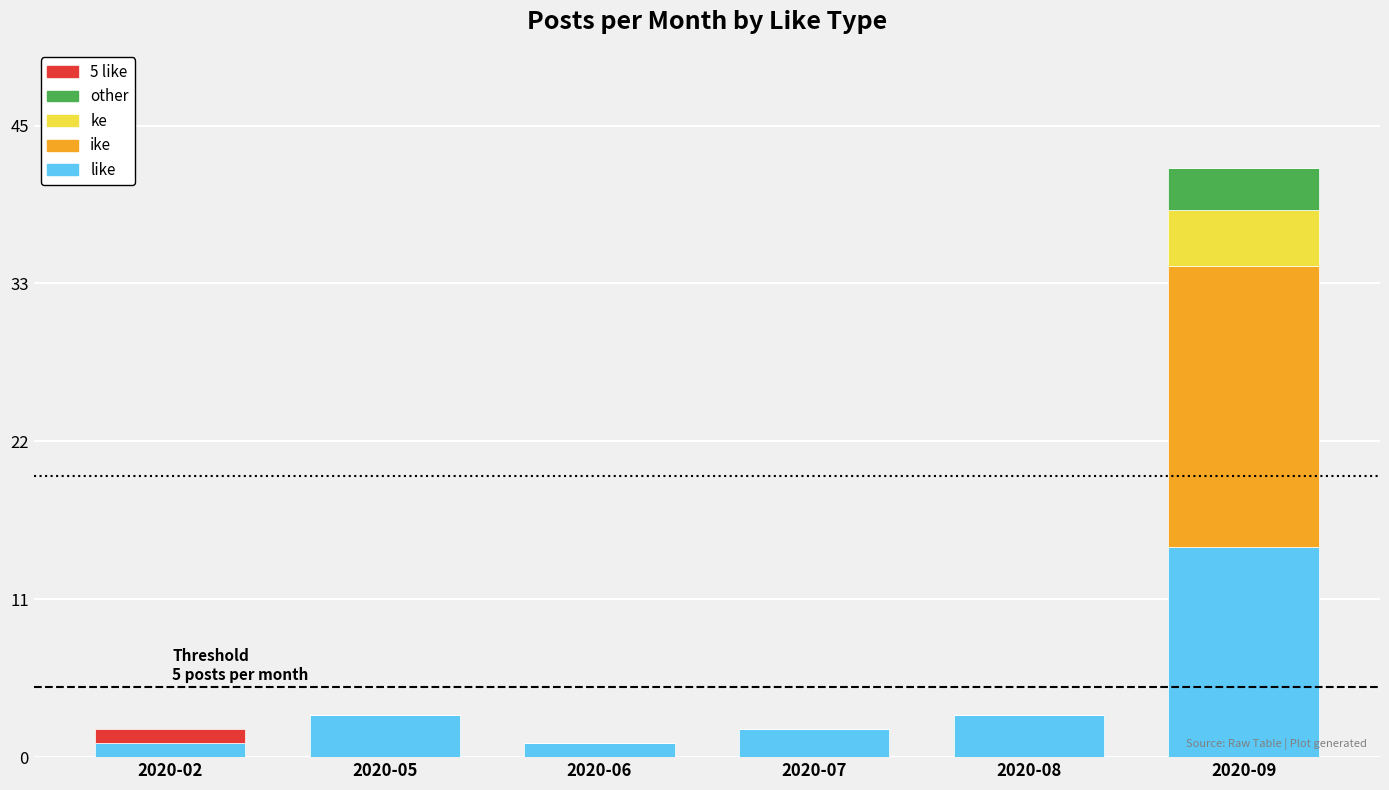

How many other values are between 0 and 1?

5